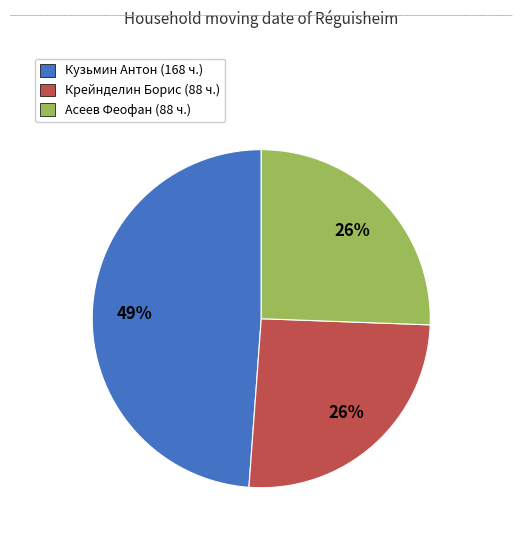

Combined, do Крейнделин Борис (88 ч.) and Кузьмин Антон (168 ч.) account for over 50%?

Yes